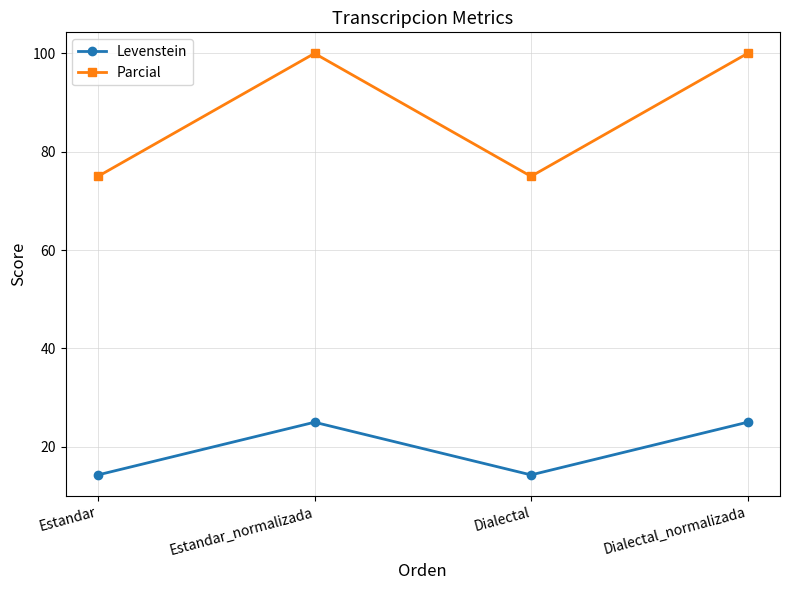

What is the minimum value for Parcial?

75.0